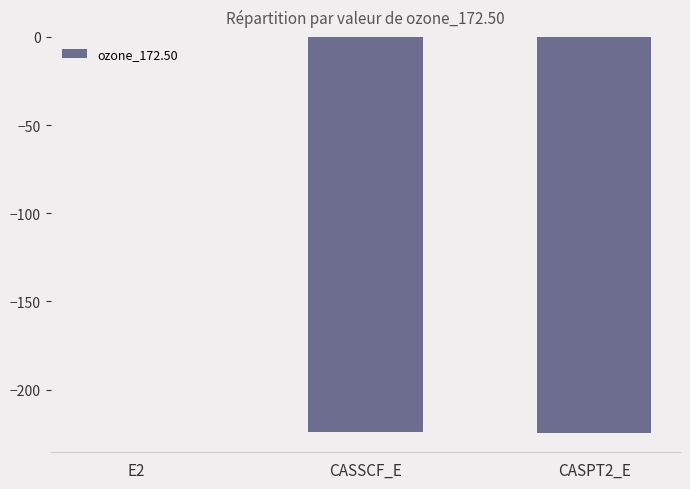

What is the difference between the values at E2 and CASPT2_E?

224.3